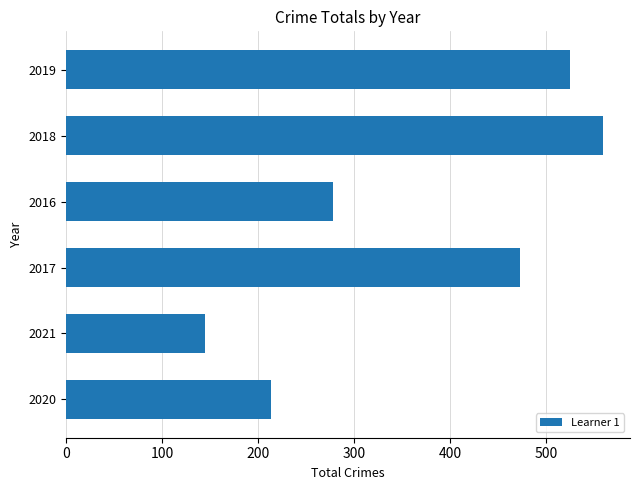

How many data points are less than 472?

3